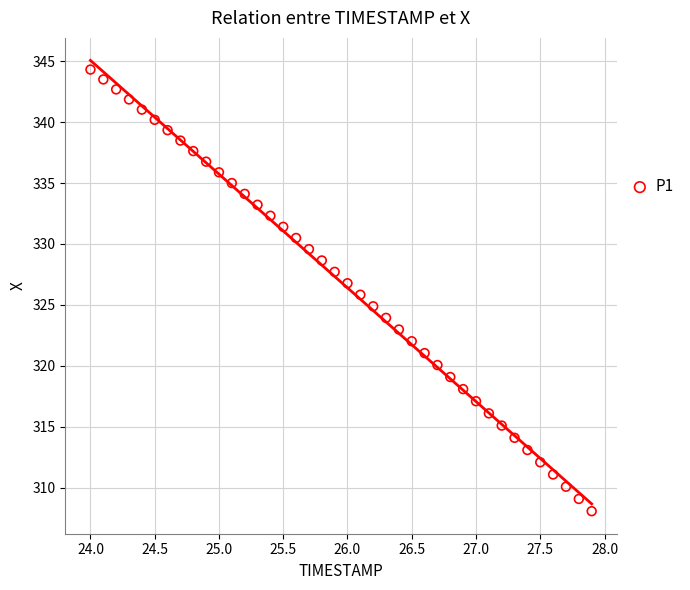

What is the range of Y values (max minus min)?

36.3